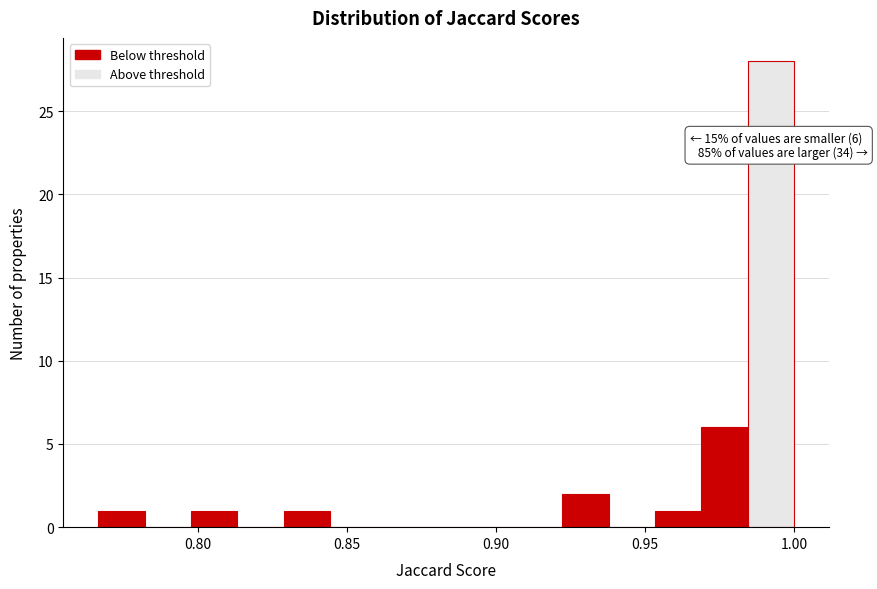

Read against the x-axis, roughly where is the centre of the tallest bar?

0.990